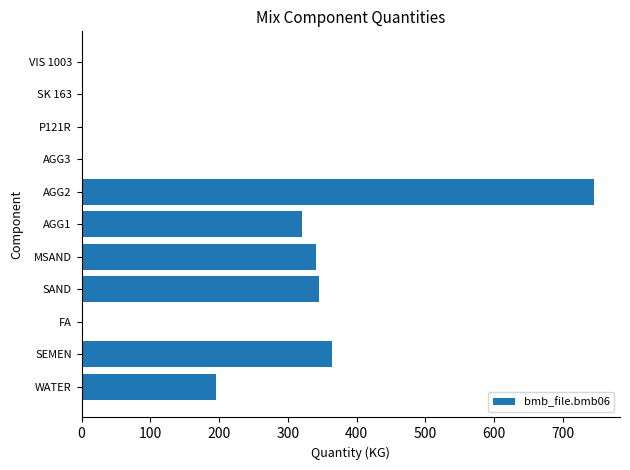

Where is the data nearest to the value 373?

SEMEN